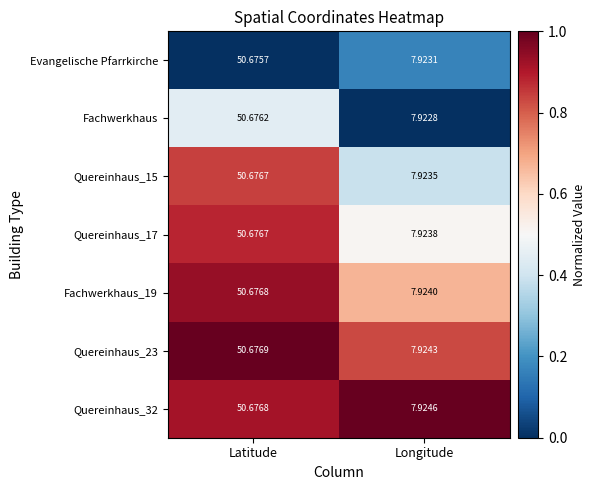

List the labels in order of Fachwerkhaus value, smallest first.

Longitude, Latitude